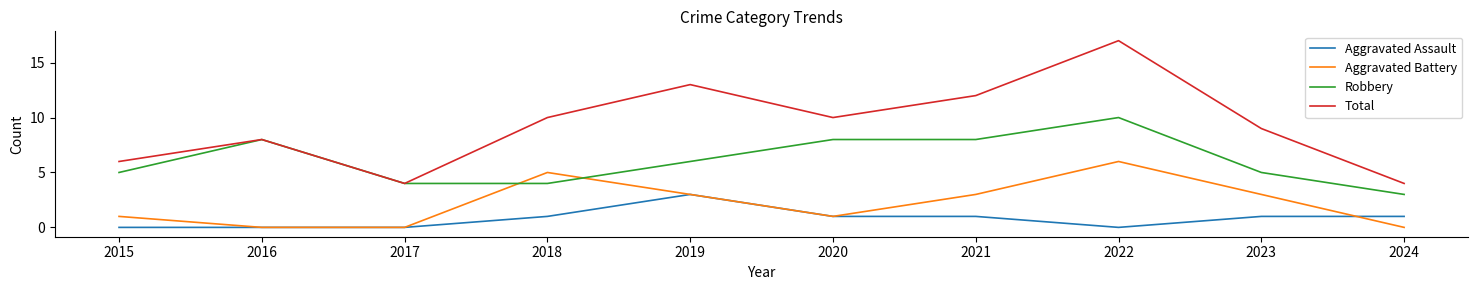

List the series in order of their overall mean, highest first.

Total, Robbery, Aggravated Battery, Aggravated Assault